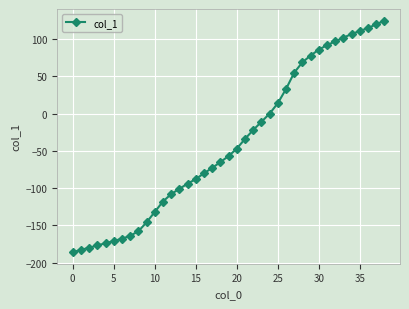

What is the minimum value shown in the chart?

-186